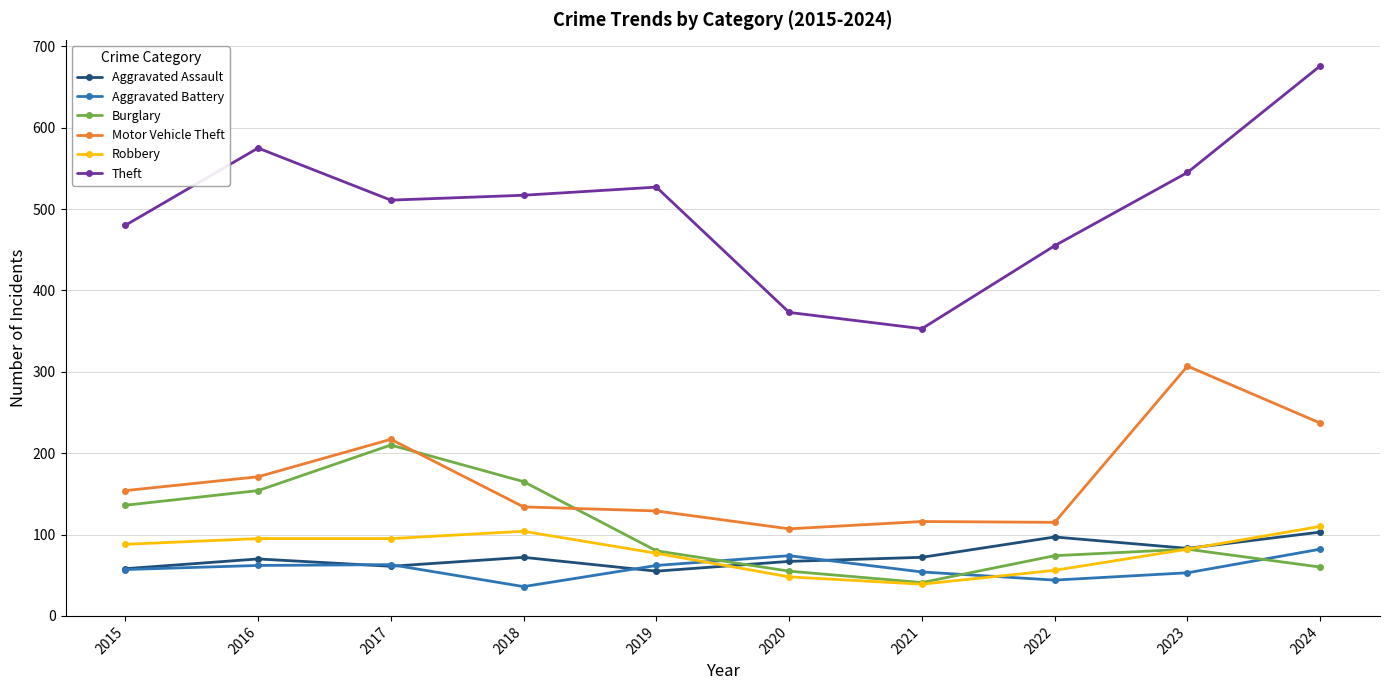

Which series has the largest range (max minus min)?

Theft